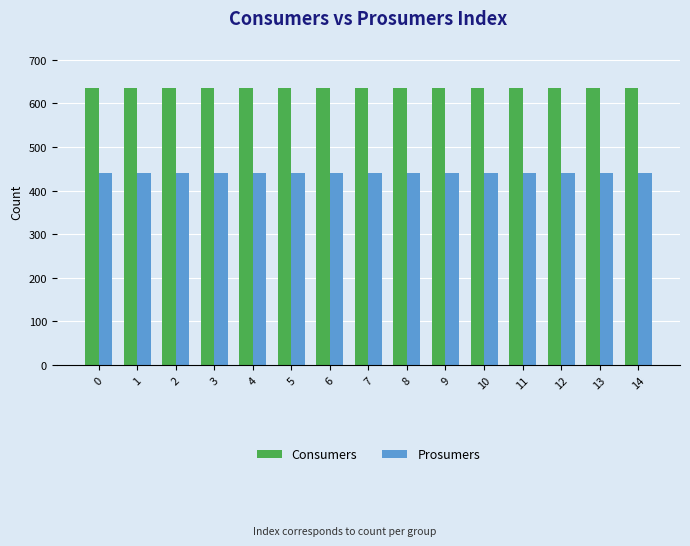

True or false: Consumers has a value of 635 at 4.

True